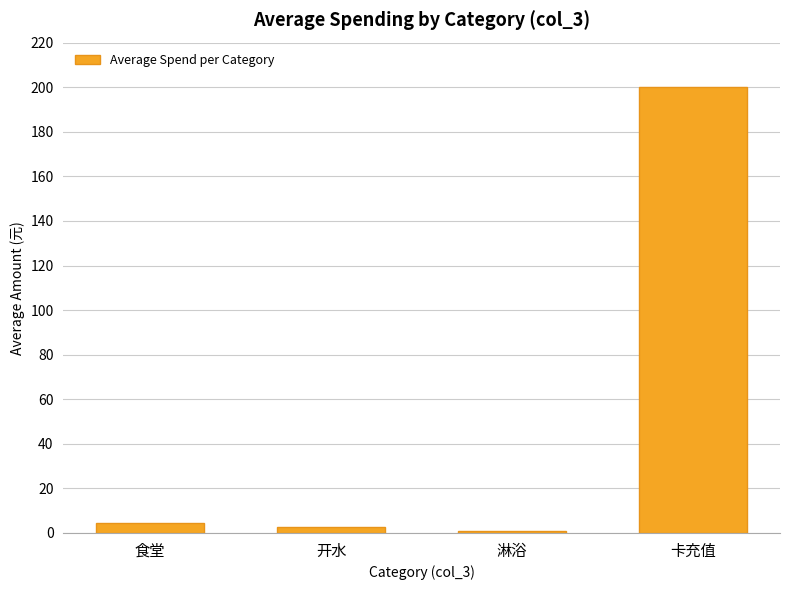

What is the ratio of the value at 开水 to the value at 食堂?

0.5